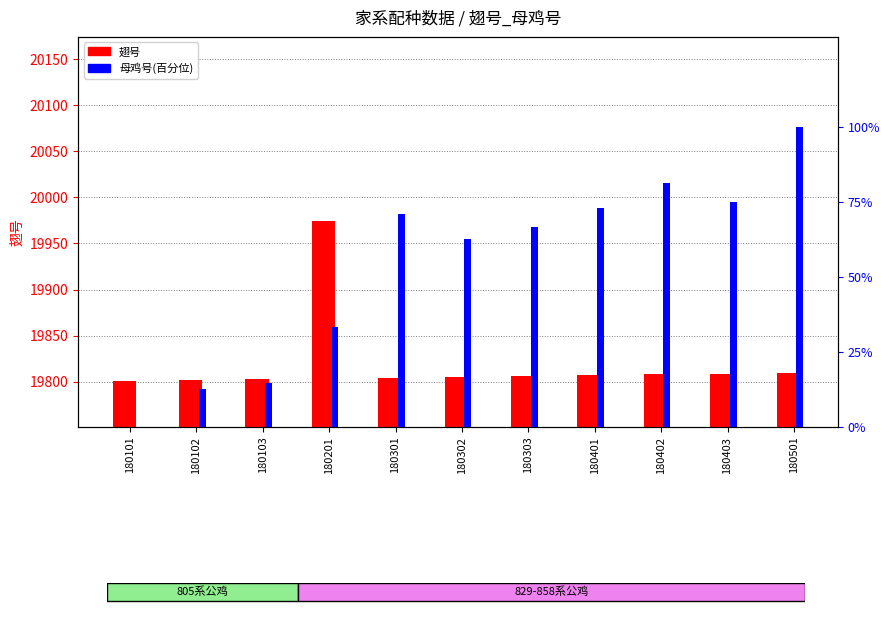

Between 180101 and 180401, which is larger?

180401